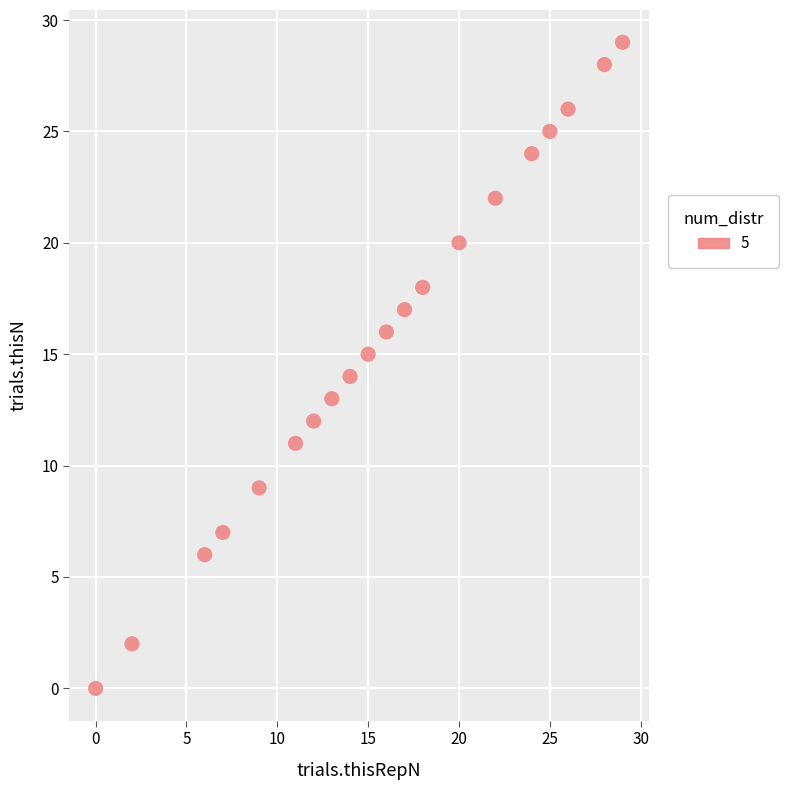

What is the range of X values (max minus min)?

29